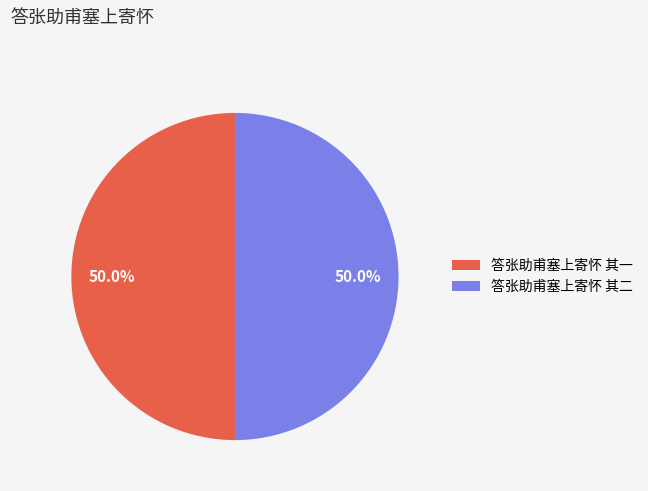

To the nearest percent, what portion does 答张助甫塞上寄怀 其一 represent?

50%